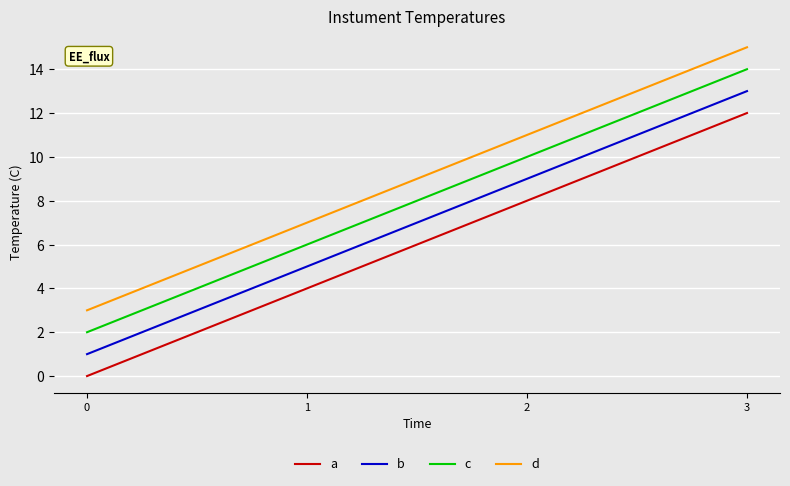

Is the value of d at 2 greater than the value of a at 3?

No